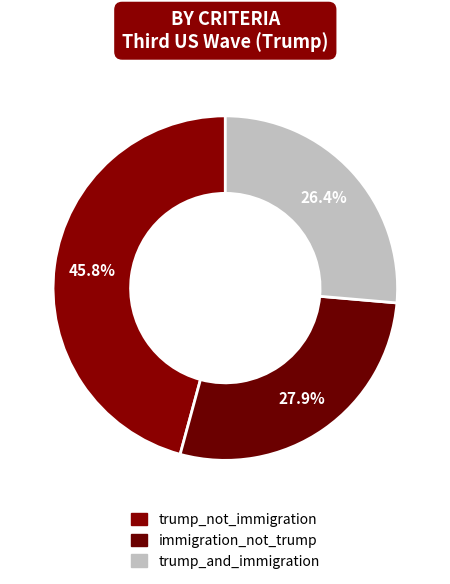

True or false: trump_not_immigration accounts for 32% of the total.

False